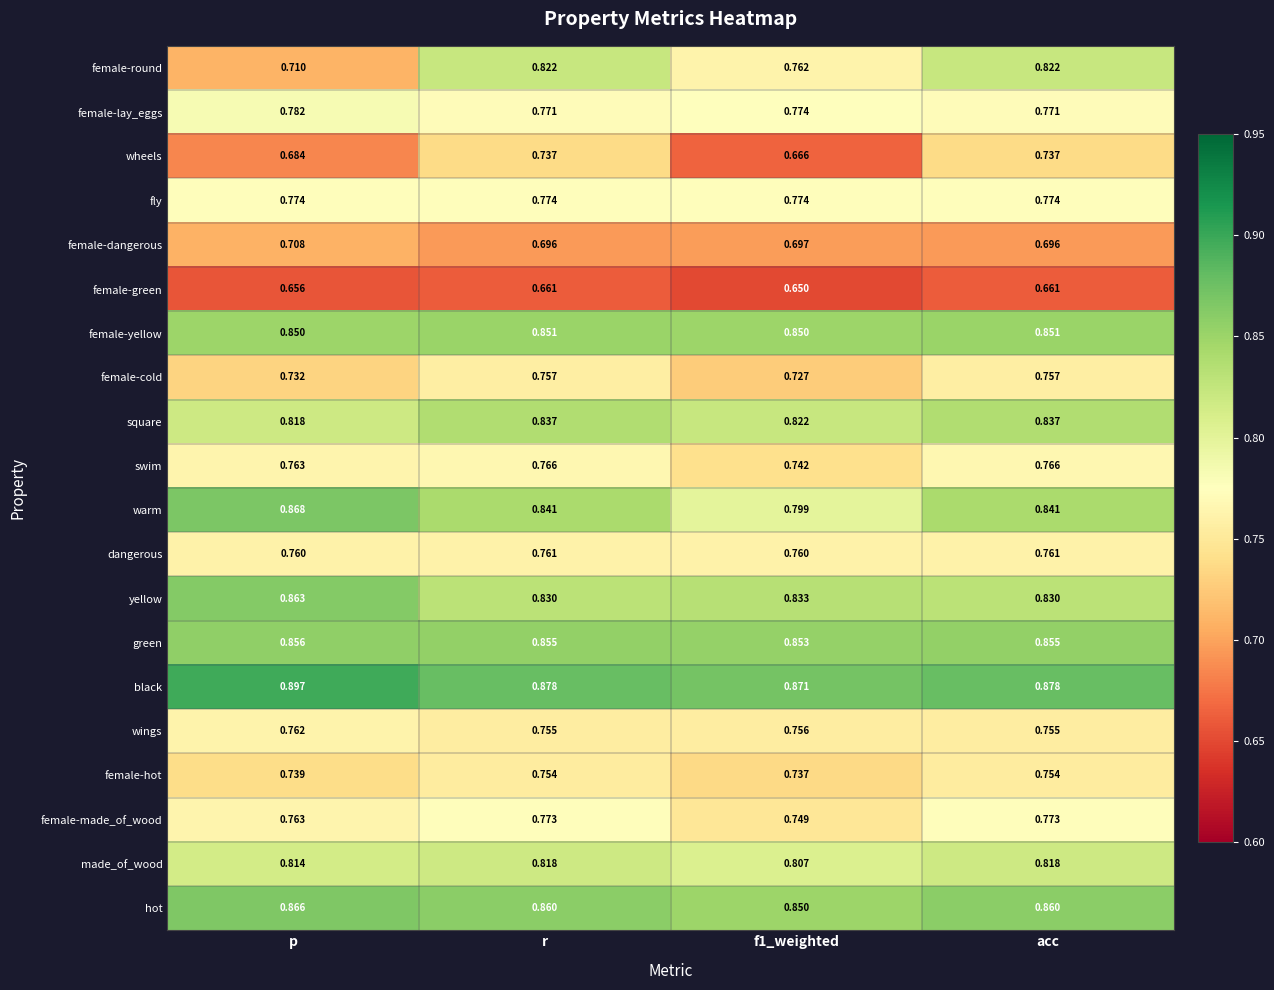

Between p and acc, which series saw the biggest shift?

female-round